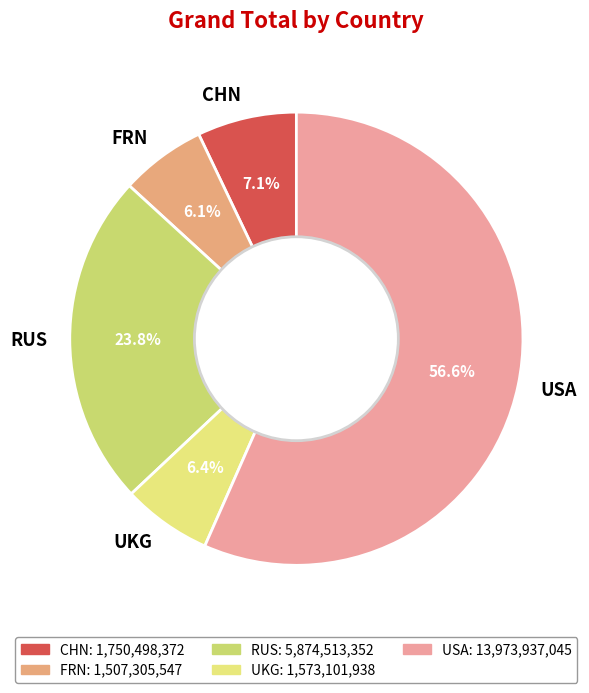

What portion of the pie excludes RUS?

76.2%